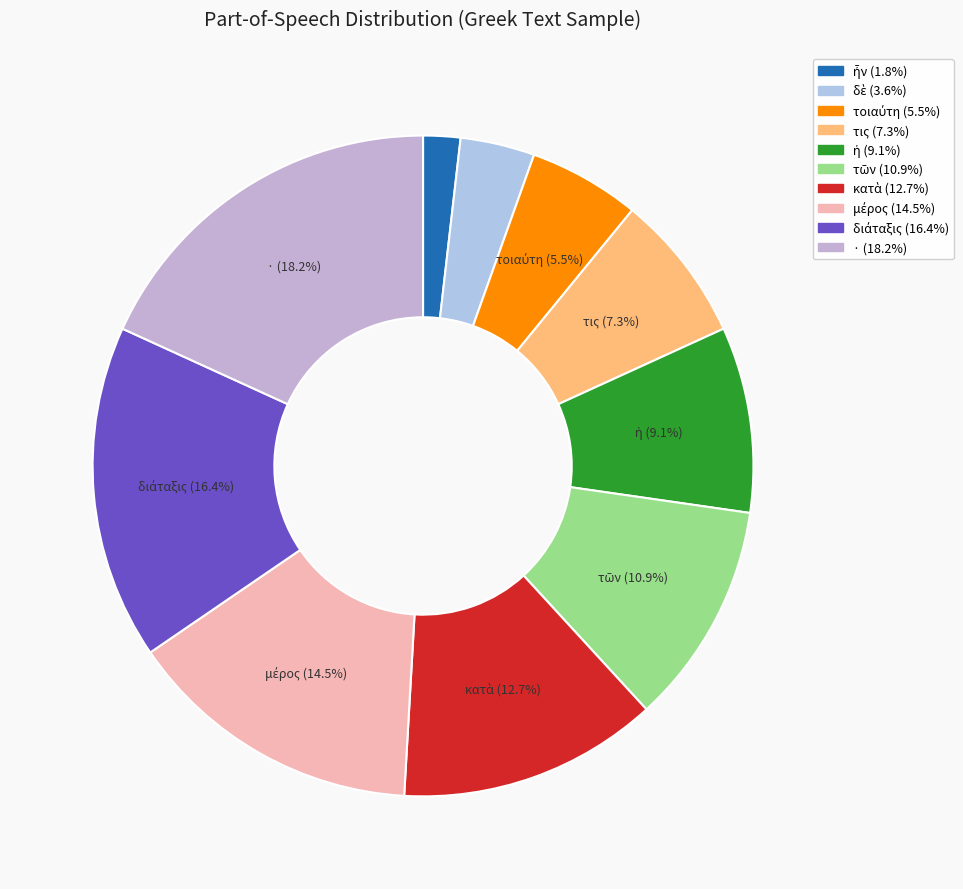

The τοιαύτη slice represents 5% of the pie. True or false?

True